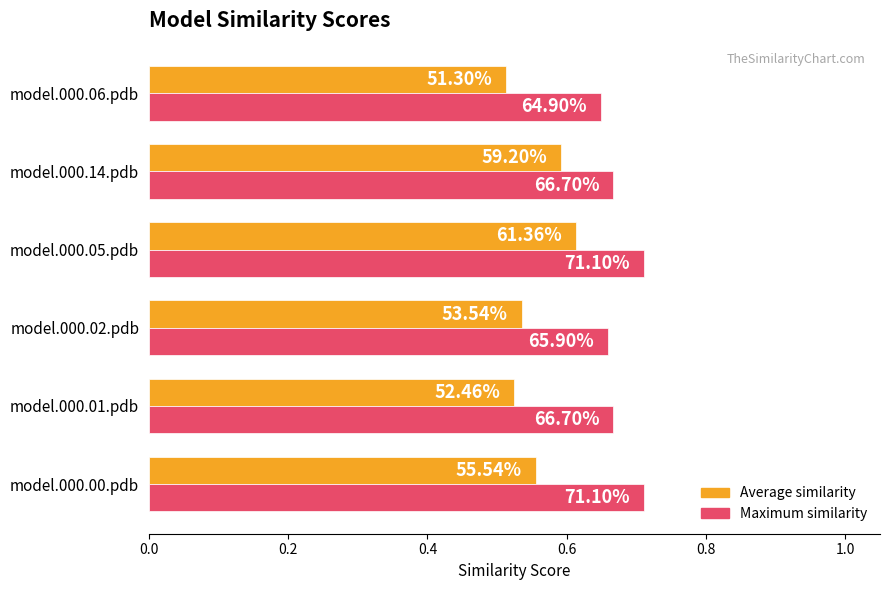

What are all the series names shown in the legend?

Average similarity, Maximum similarity